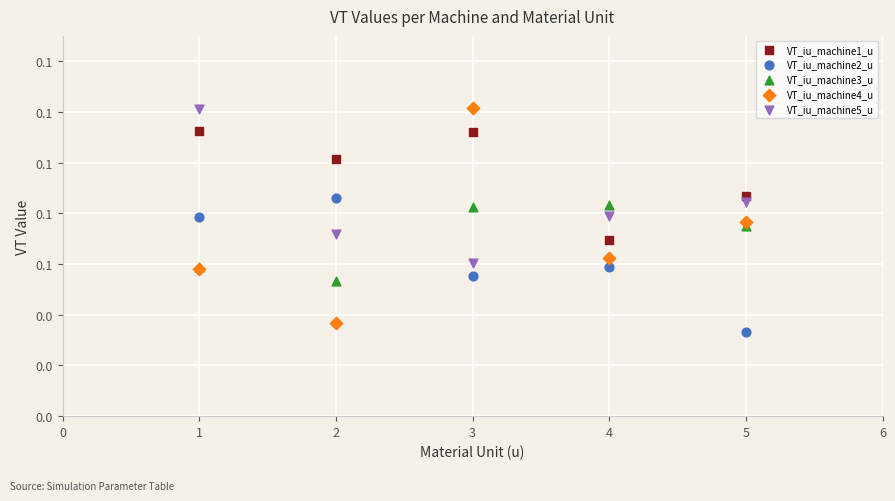

What are all the series names shown in the legend?

VT_iu_machine1_u, VT_iu_machine2_u, VT_iu_machine3_u, VT_iu_machine4_u, VT_iu_machine5_u